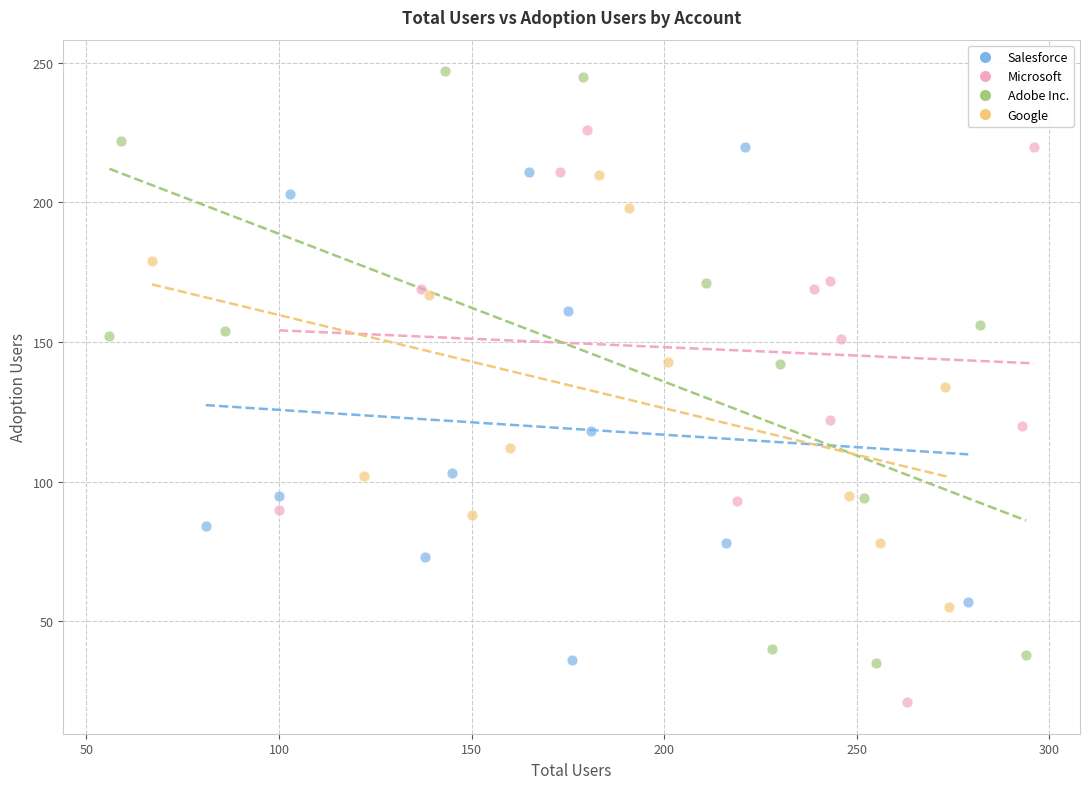

Which series reaches the minimum Y coordinate?

Microsoft